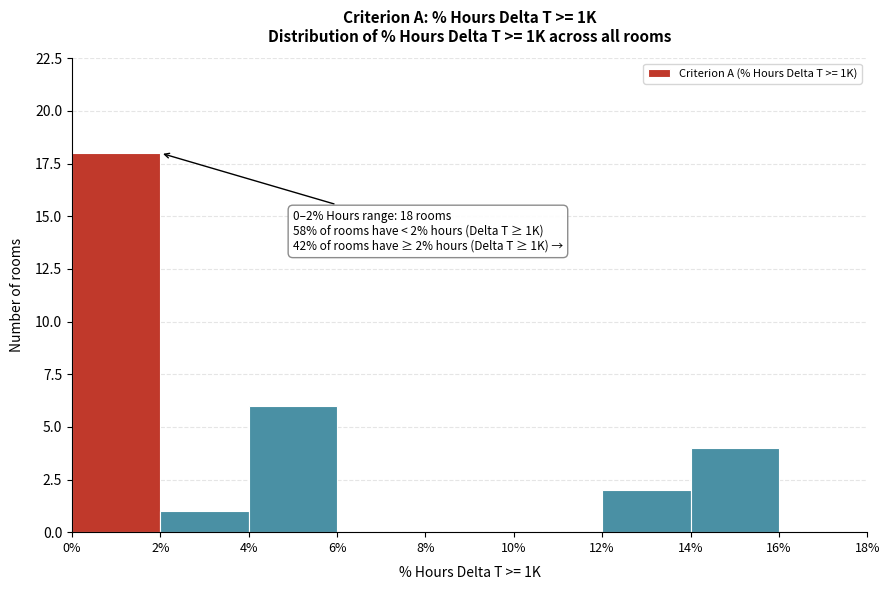

Which range on the x-axis has the tallest bar?

0% to 2%